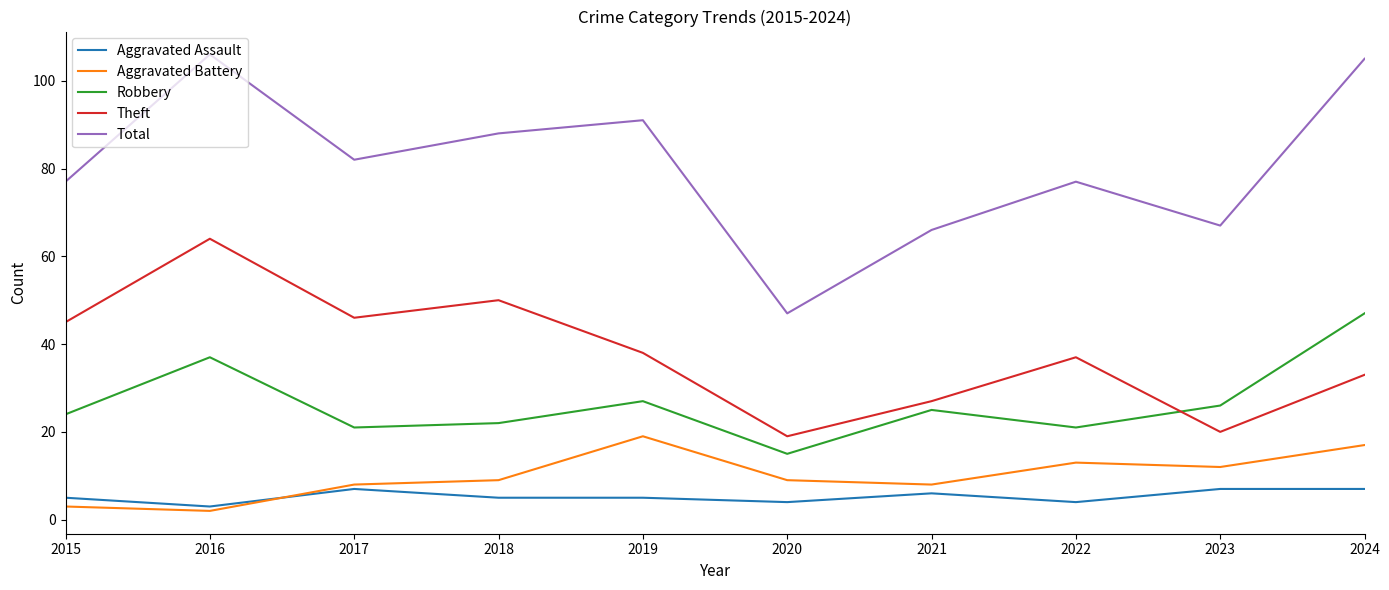

What is the sum of all Total values?

806